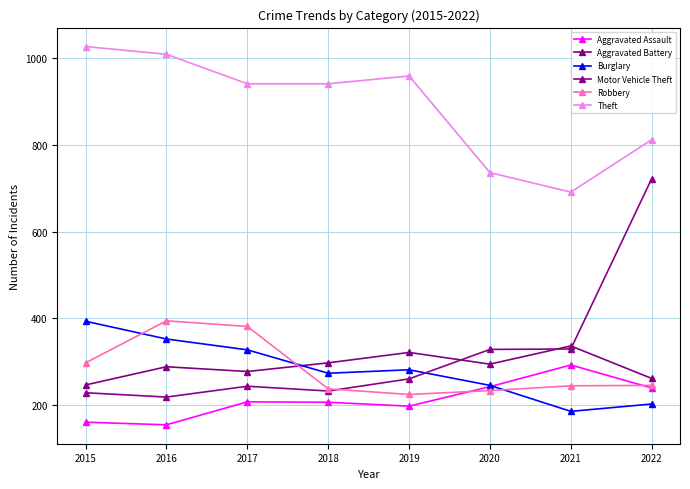

How many series are shown in this chart?

6